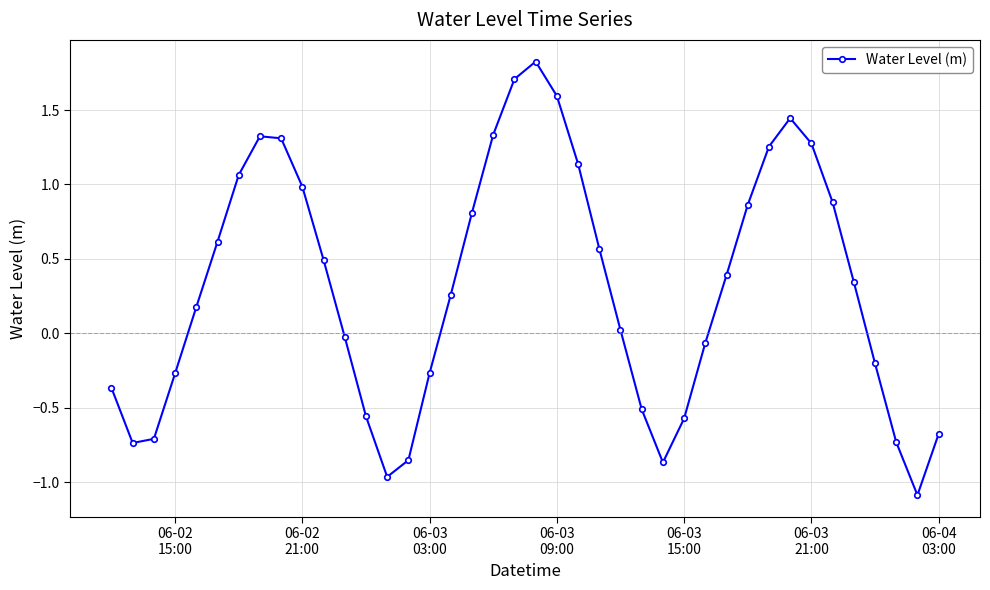

What is the value of the 20th point from the left?

1.7